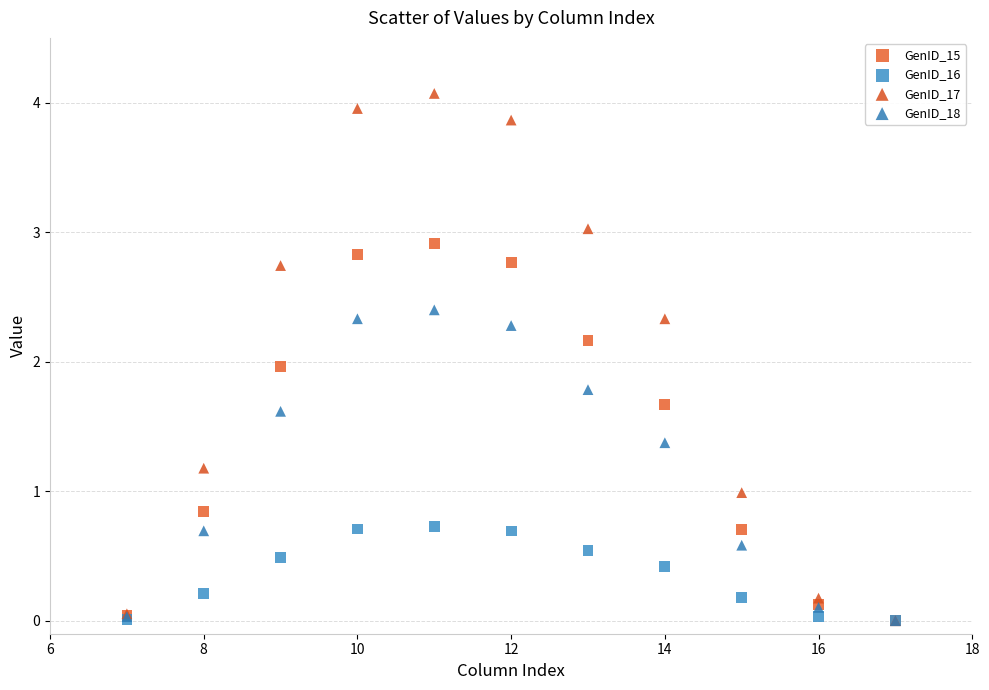

What are all the series names shown in the legend?

GenID_15, GenID_16, GenID_17, GenID_18